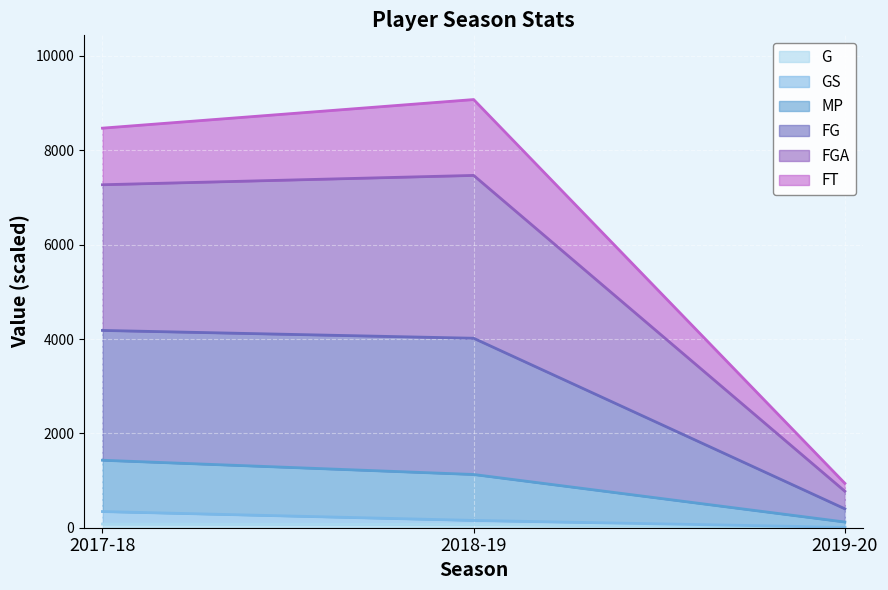

Does the chart display data point markers on the line(s)?

No